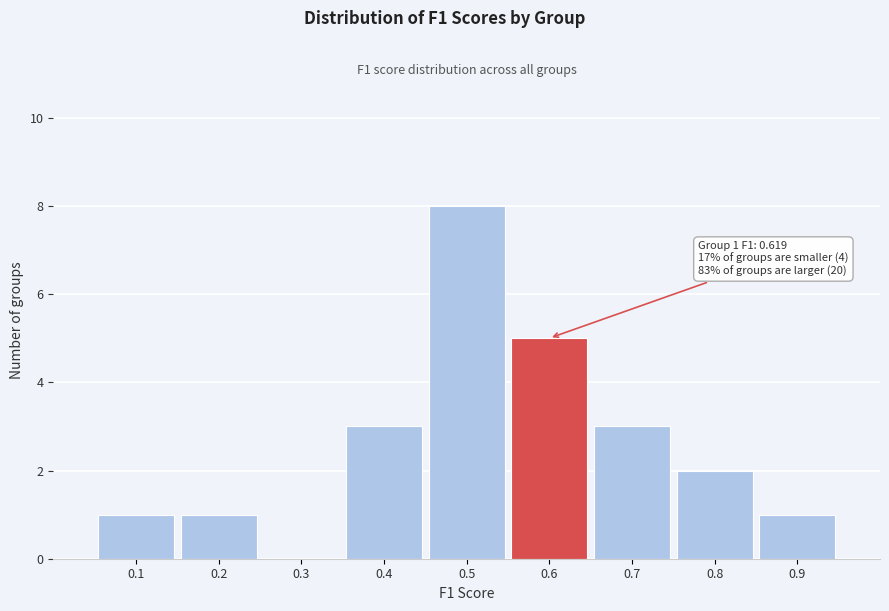

Reading left to right, extract all data points from this chart.

0.1=1	0.2=1	0.3=0	0.4=3	0.5=8	0.6=5	0.7=3	0.8=2	0.9=1